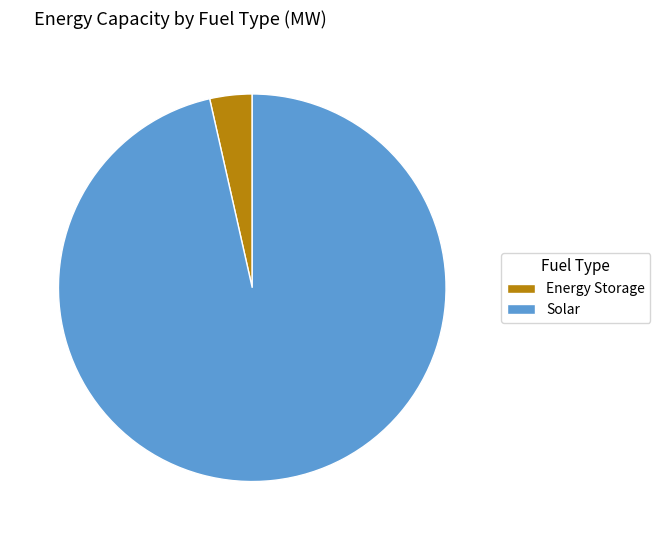

True or false: Solar accounts for 83% of the total.

False